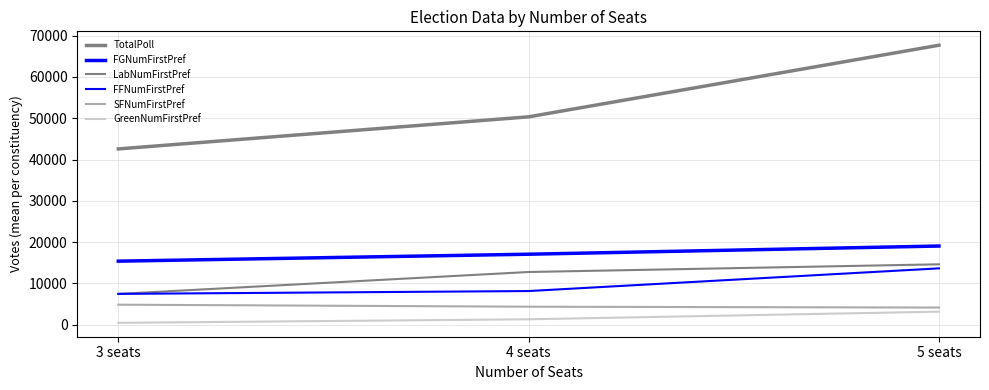

Is the value of LabNumFirstPref at 3 seats greater than the value of TotalPoll at 5 seats?

No